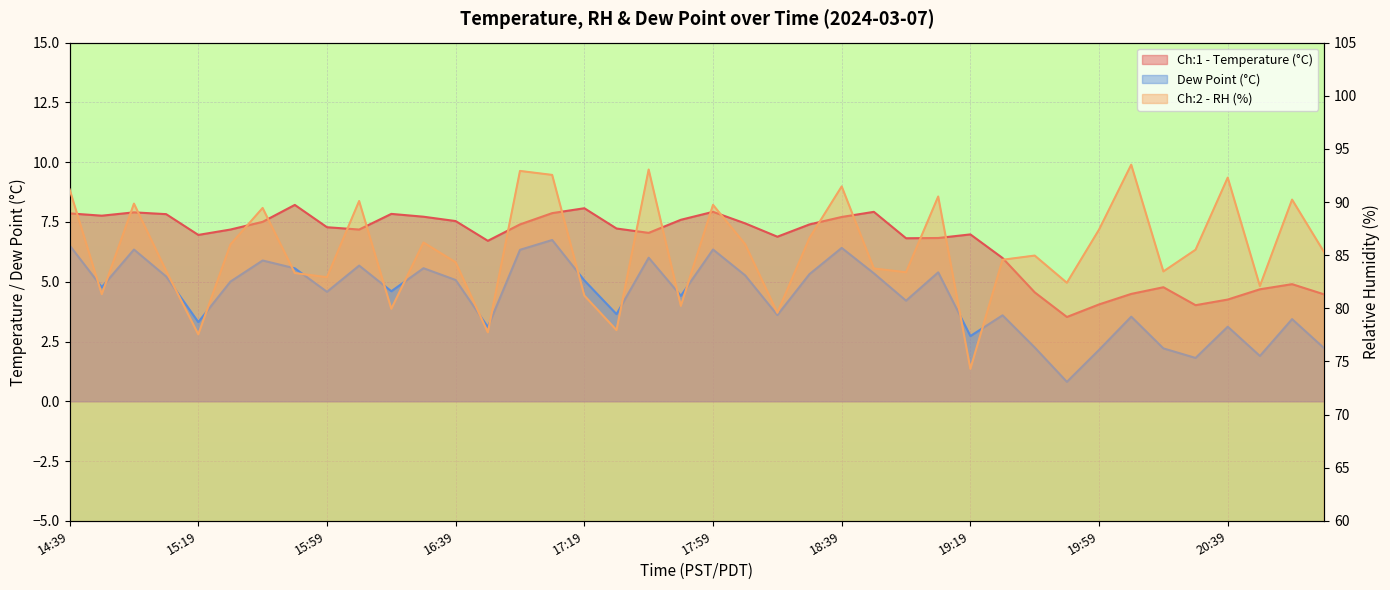

Which series has the largest range (max minus min)?

Ch:2 - RH (%)